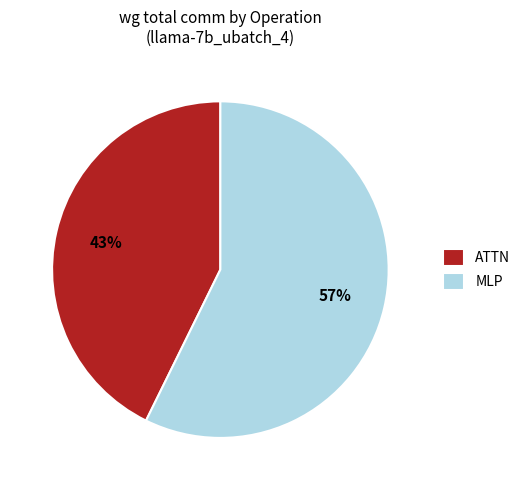

To the nearest percent, what is the combined percentage of ATTN and MLP?

100%